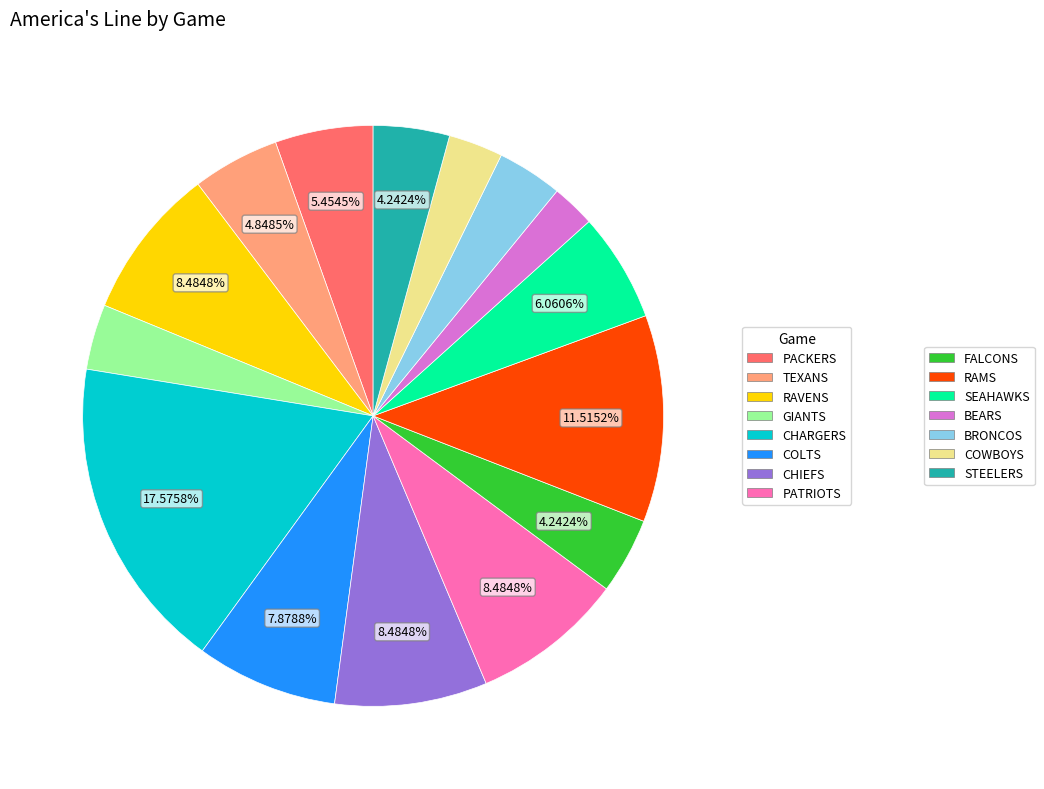

Does any single category account for the majority?

No